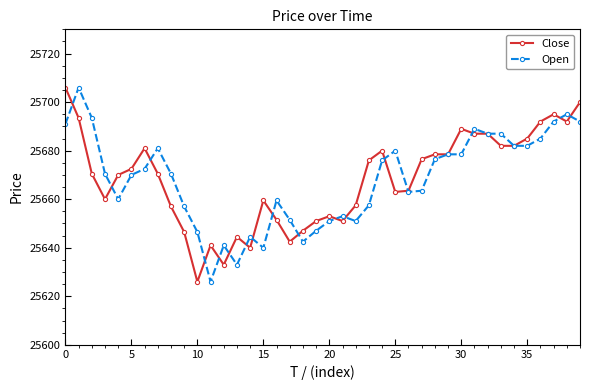

What is the maximum value shown in the chart?

25706.0